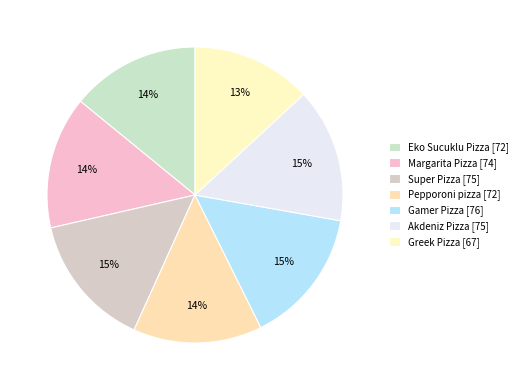

Is there a majority slice in this chart?

No